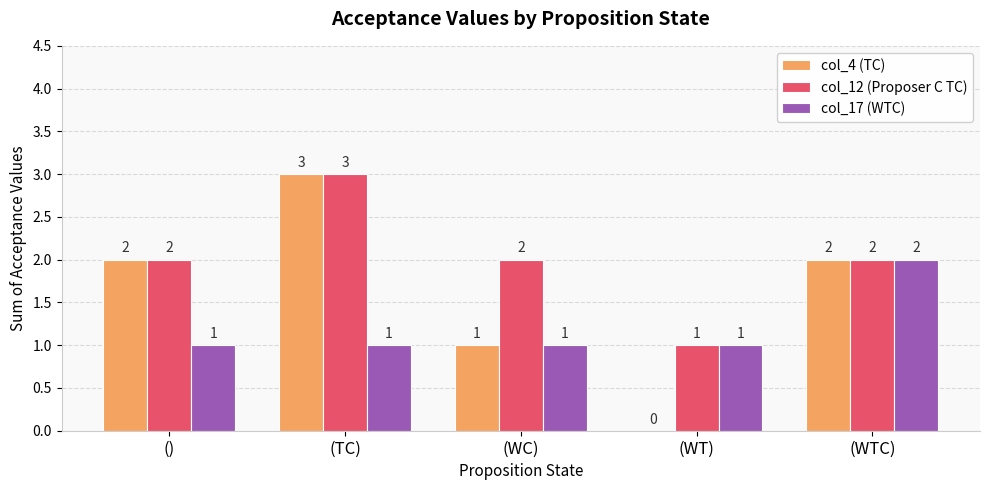

How many categories are shown in the chart?

5